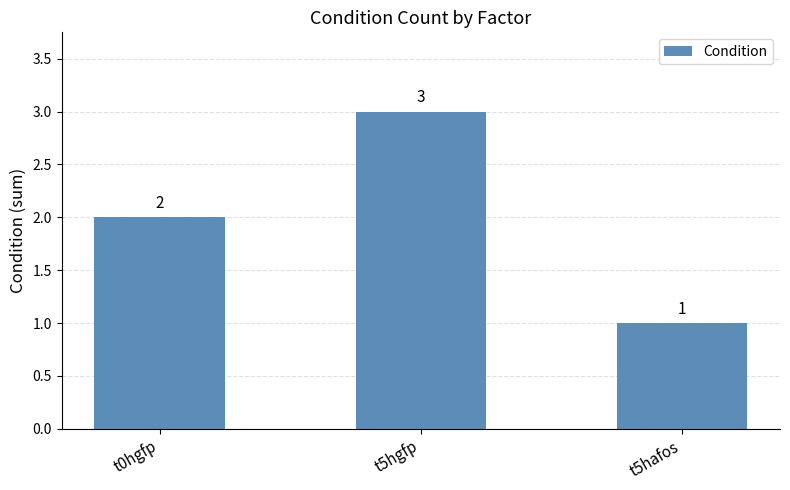

List the labels in order of value, largest first.

t5hgfp, t0hgfp, t5hafos